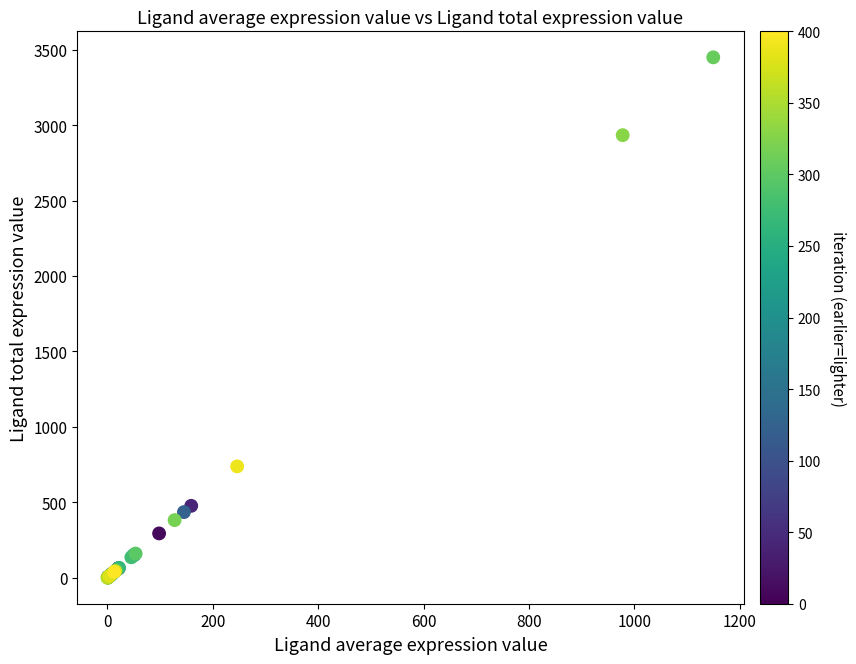

What Y value in the scatter plot is closest to 1724?

738.5